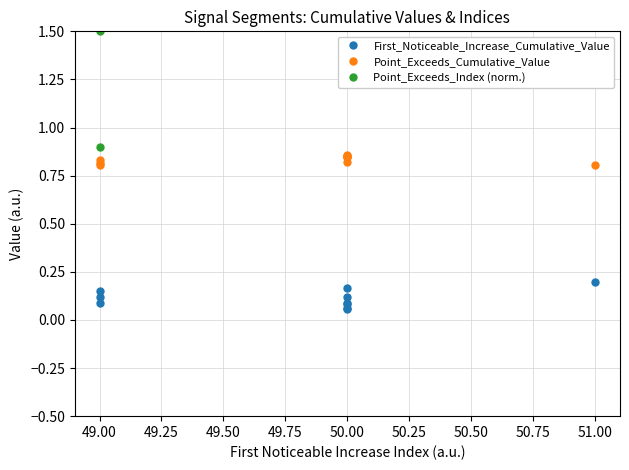

How many lines are shown in the chart?

3